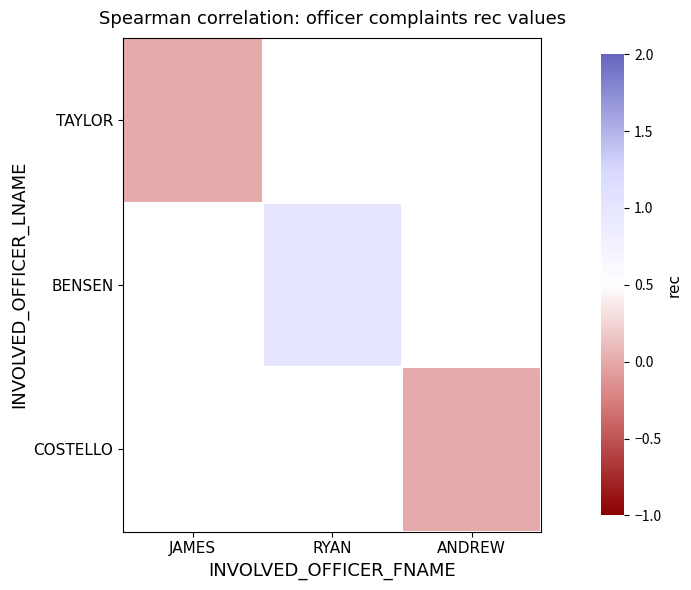

Is the value of BENSEN at ANDREW greater than the value of TAYLOR at JAMES?

No